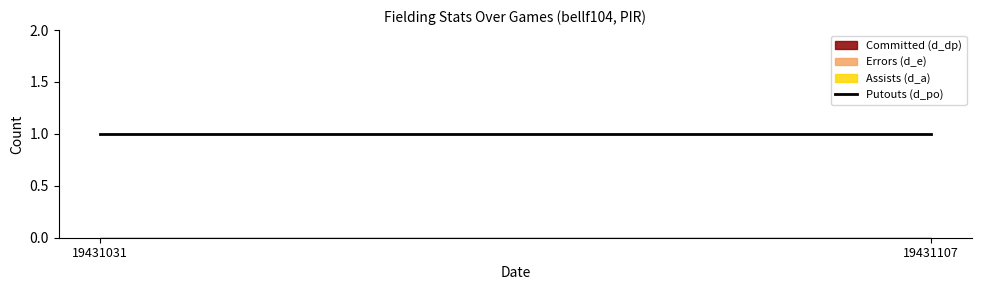

Is it true that d_dp equals 0 at 19431031?

True